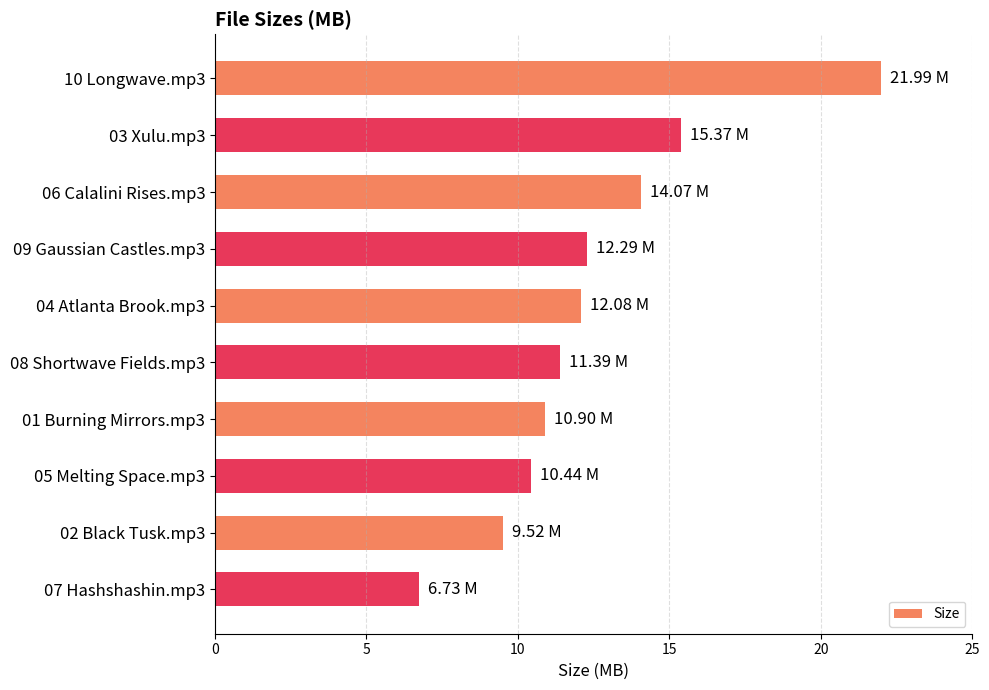

Which has a higher value, 07 Hashshashin.mp3 or 03 Xulu.mp3?

03 Xulu.mp3